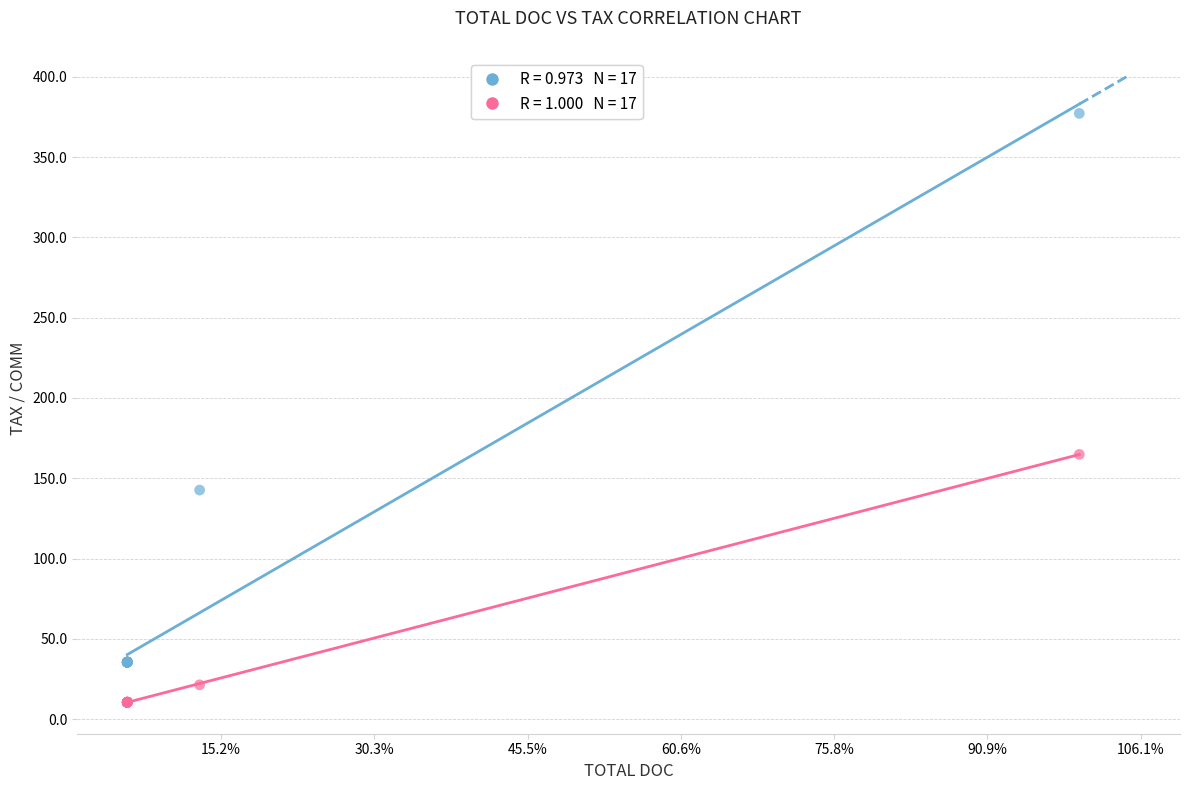

Across all series, what Y value is closest to 193?

164.8